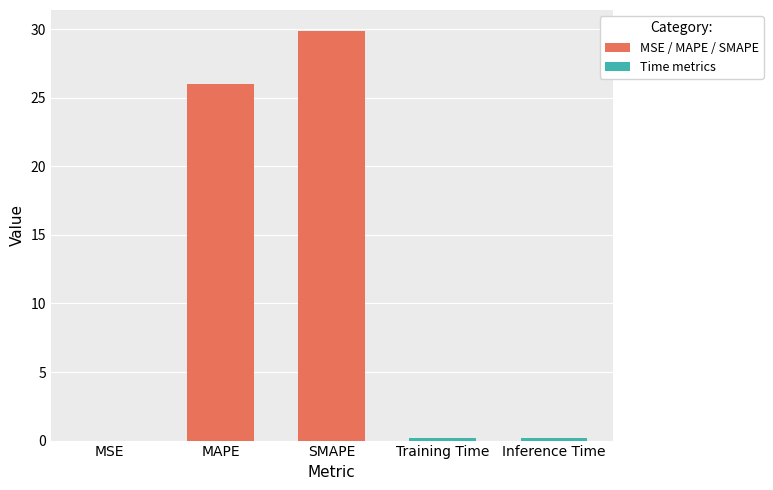

What is the change in value from MAPE to SMAPE?

+3.9